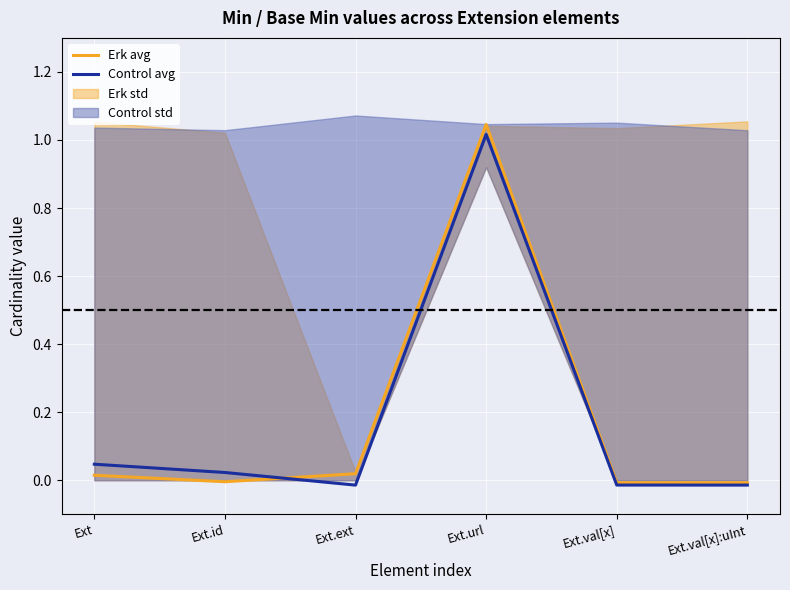

What is the sum of the Control avg values at Ext.val[x] and Ext.url?

1.0